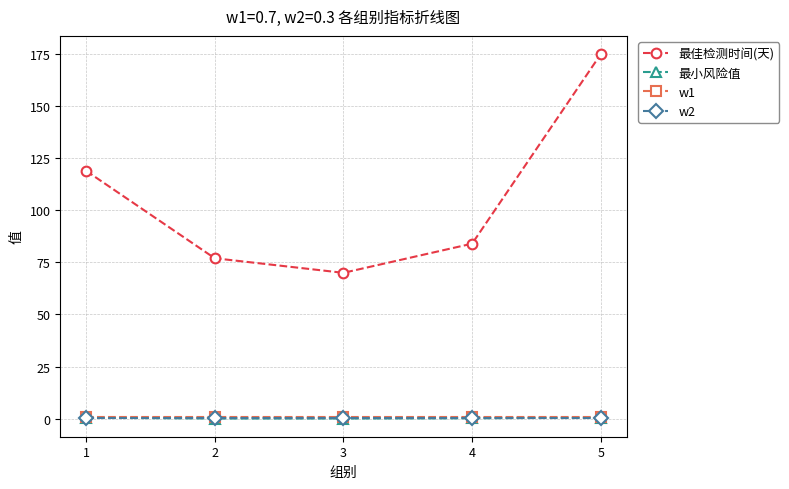

True or false: 最佳检测时间(天) has more than 1 interior local peaks.

False